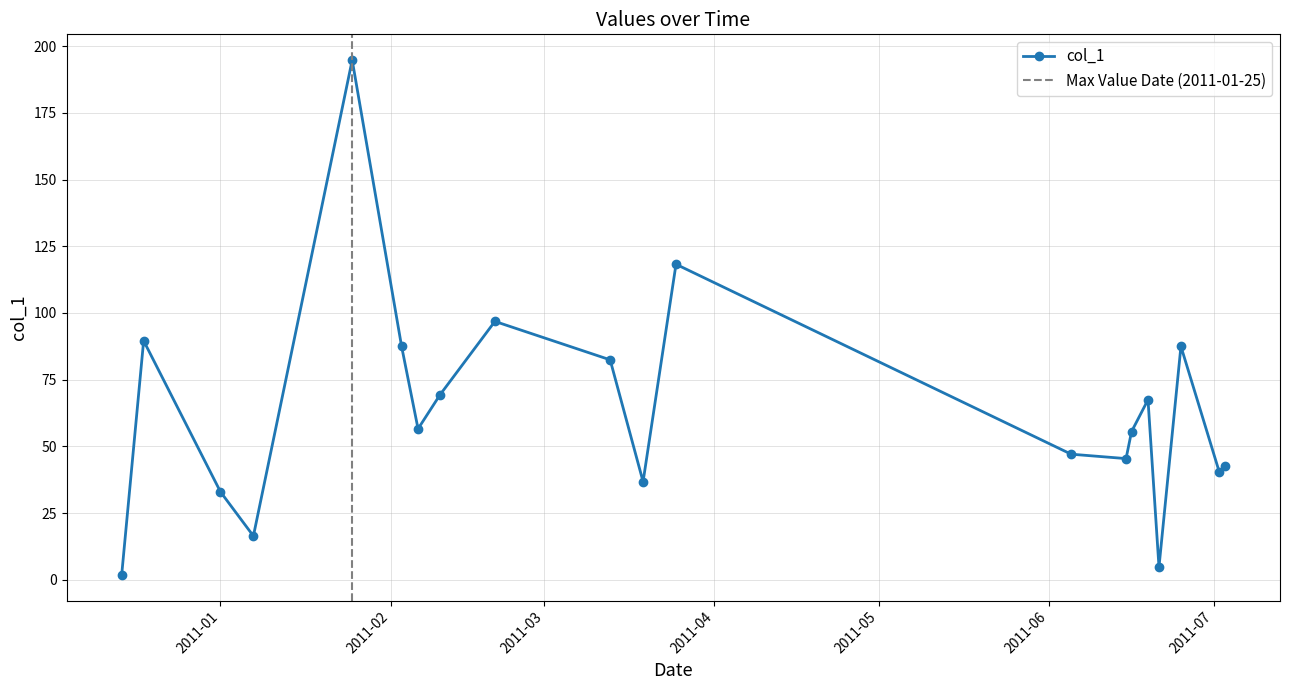

What is the minimum value shown in the chart?

1.9